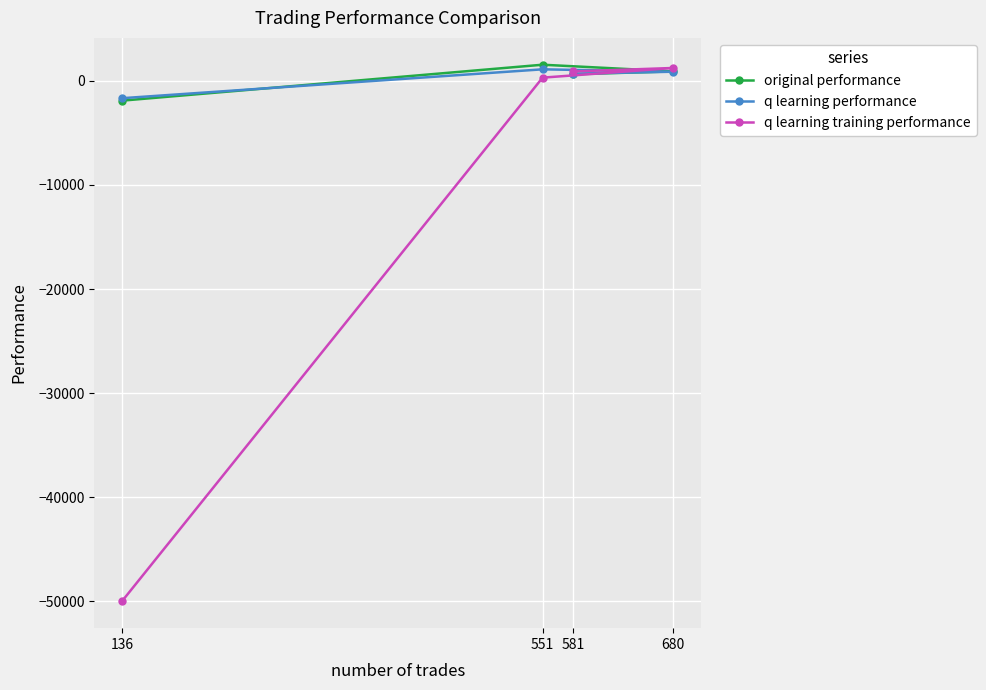

What is the maximum value for q learning training performance?

1236.4